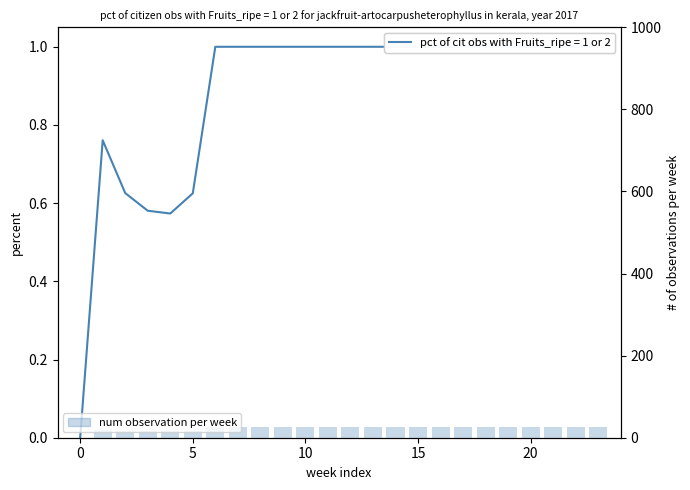

How many positive values are there?

23